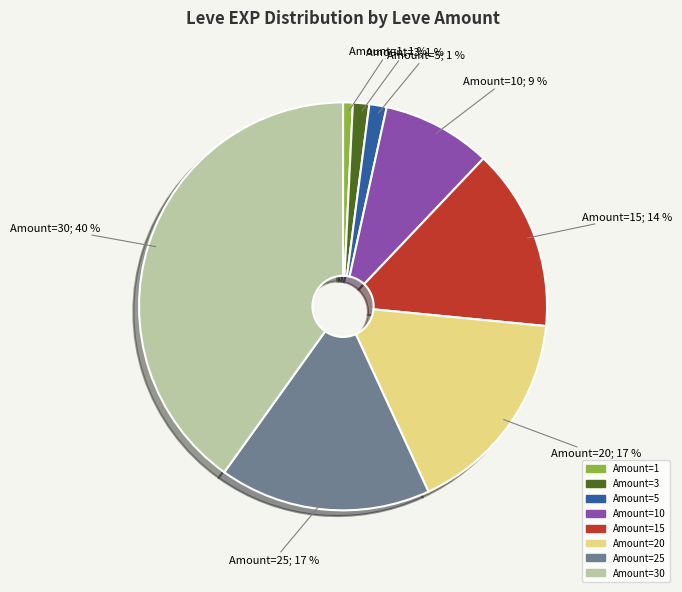

Is there any slice that represents more than half of the pie?

No